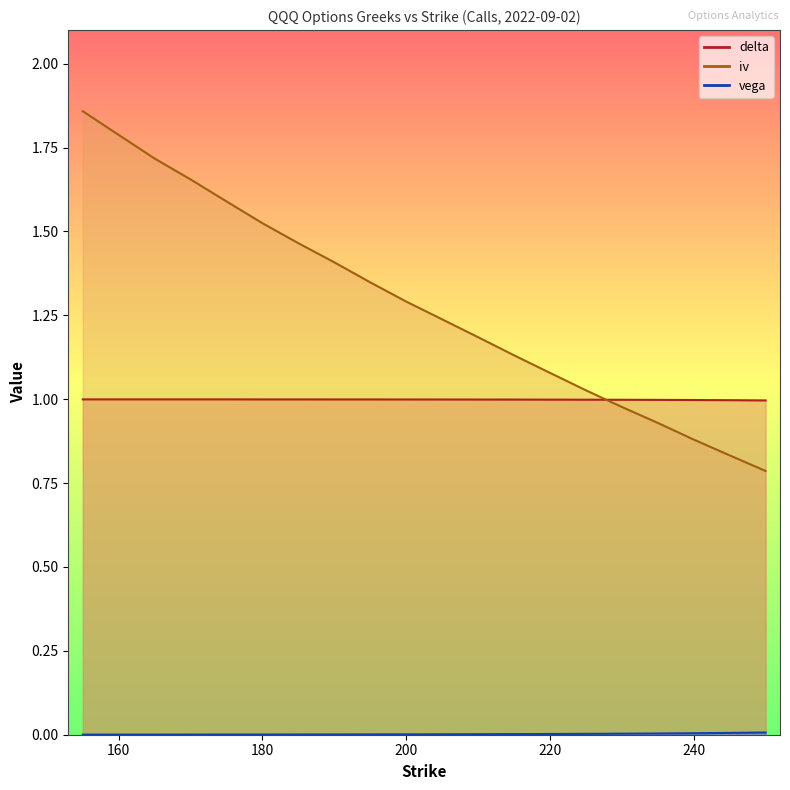

What is the value of the delta point at the 19th from the left?

1.0